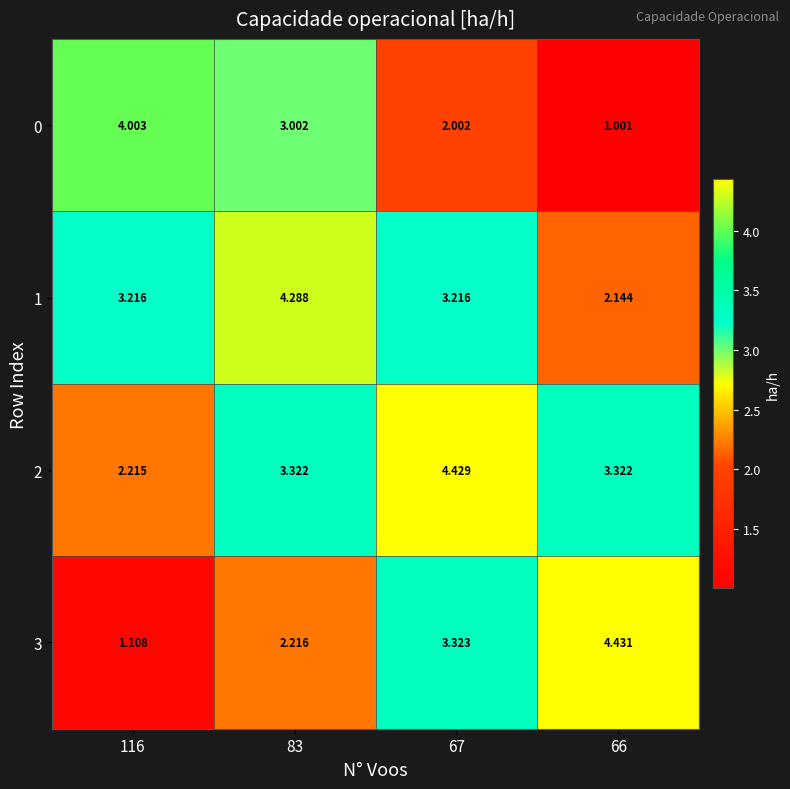

List the series in order of their peak value, highest first.

3, 2, 1, 0